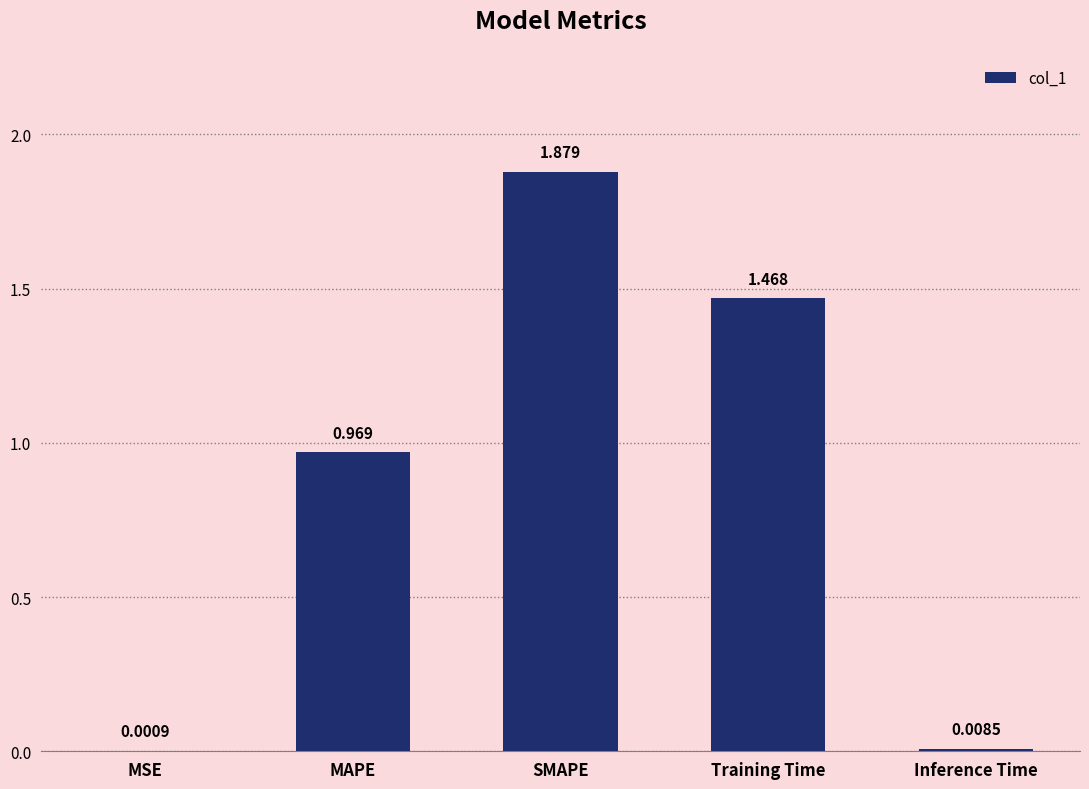

Which has a higher value, SMAPE or Training Time?

SMAPE